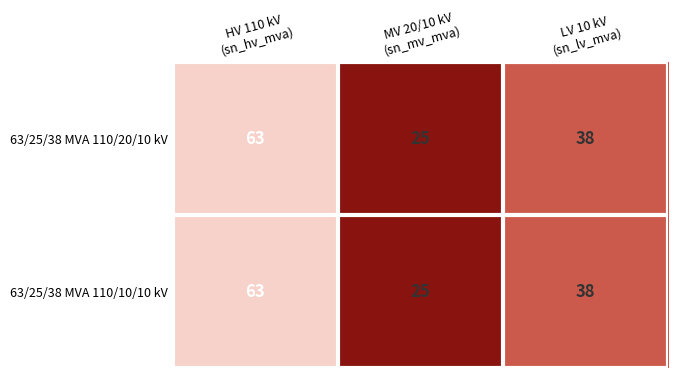

What is the difference between the maximum and minimum values in the 63/25/38 MVA 110/20/10 kV series?

38